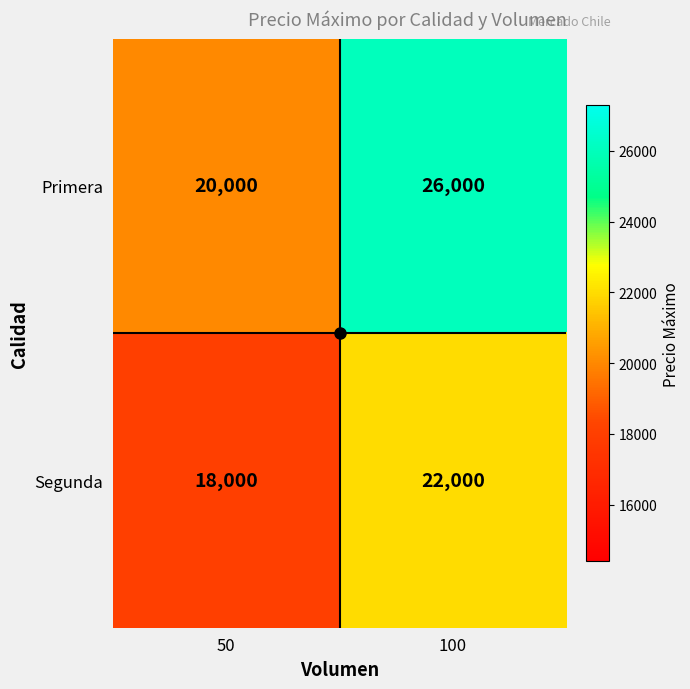

What is the minimum value for Segunda?

18000